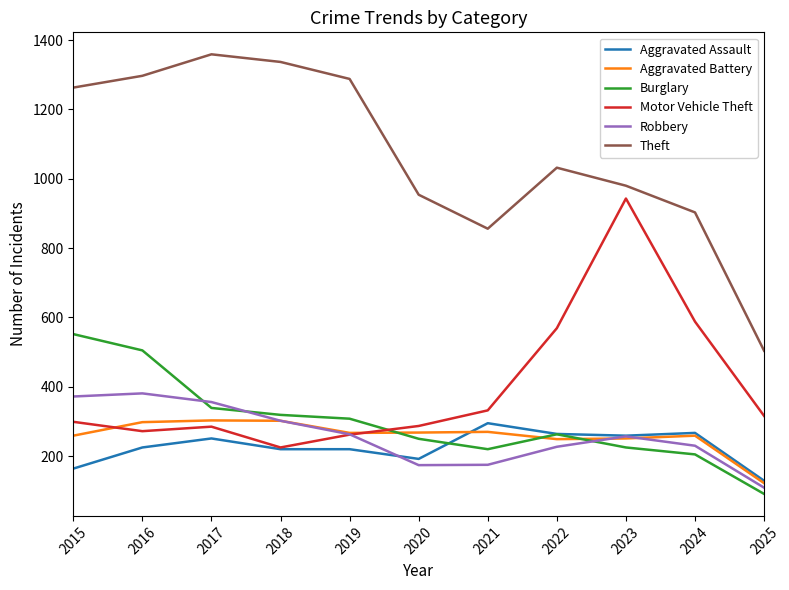

What is the maximum value for Aggravated Assault?

295